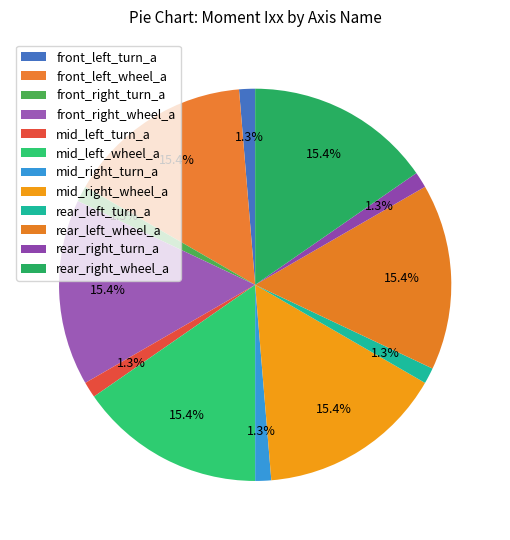

Count the number of slices in the pie.

12